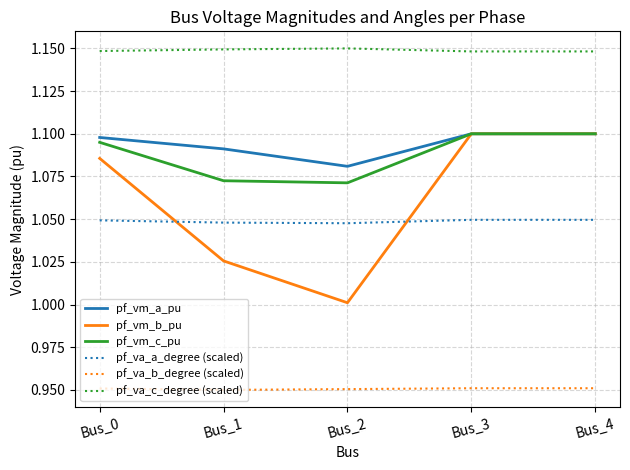

What is the total value across all series at Bus_0?

6.4